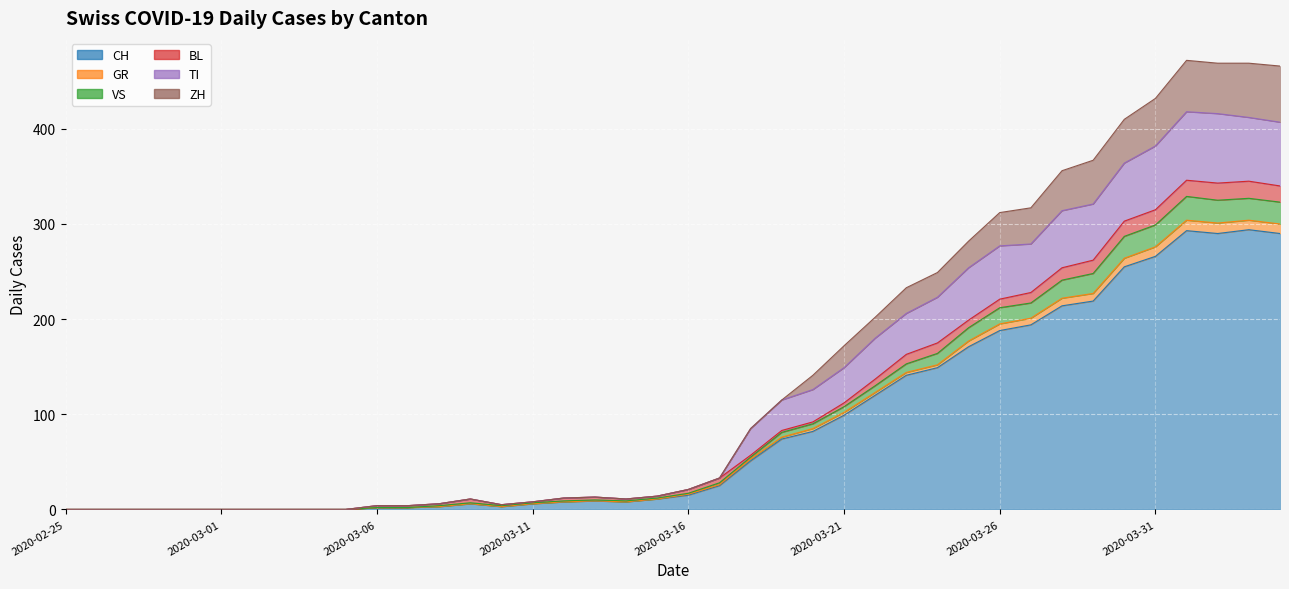

Which has a higher value, 2020-03-15 or 2020-03-08?

2020-03-15